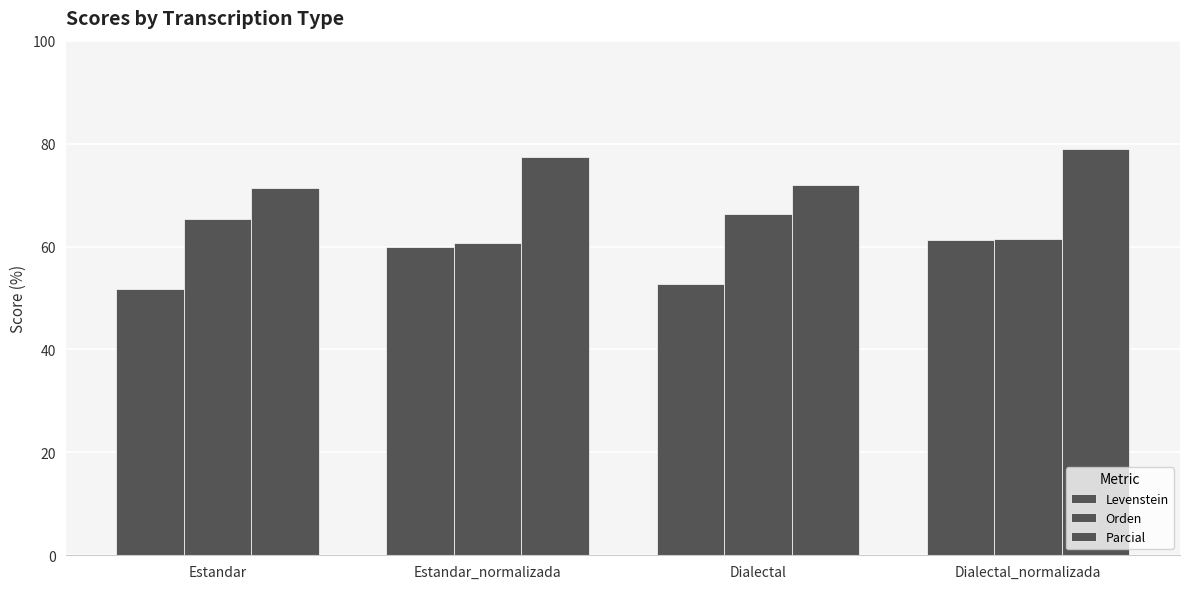

What is the average value of the Orden series?

63.5